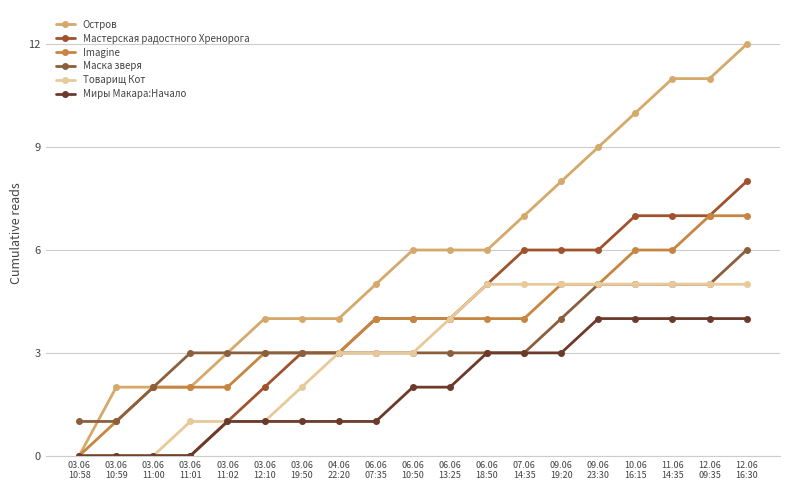

True or false: Товарищ Кот has more than 2 points higher than both neighbors.

False